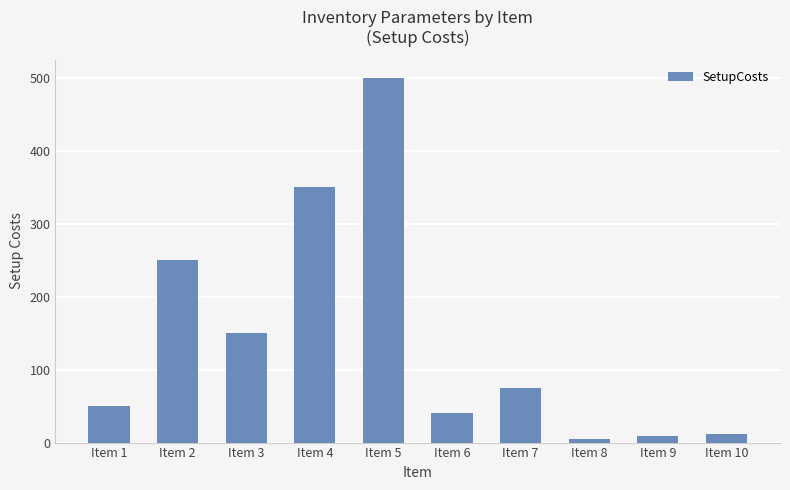

Reading right to left, transcribe all the data shown in this chart.

11.5	9.0	5.0	75.0	40.0	500.0	350.0	150.0	250.0	50.0